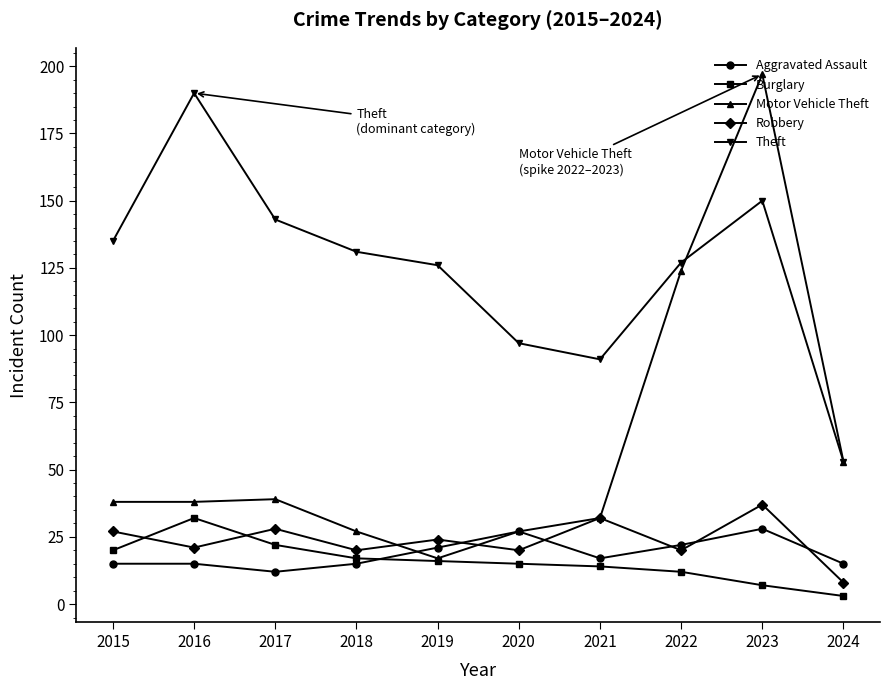

Which label corresponds to the largest value in the chart?

2023